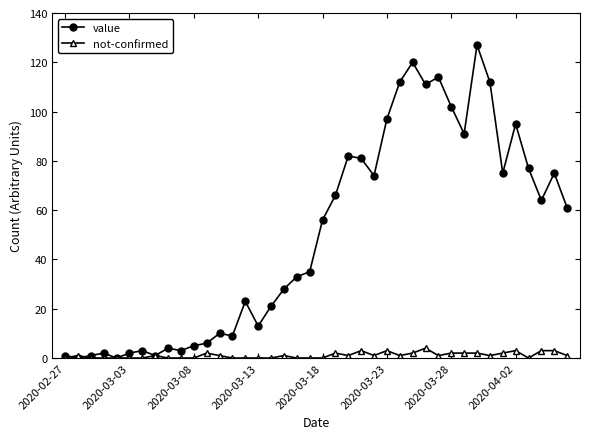

What is the maximum value for value?

127